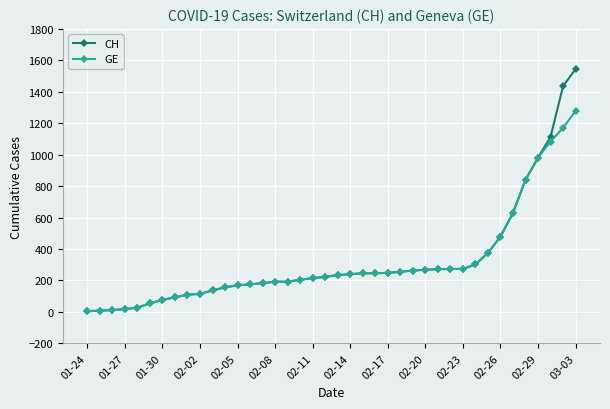

Rank the series by their maximum value, from highest to lowest.

CH, GE